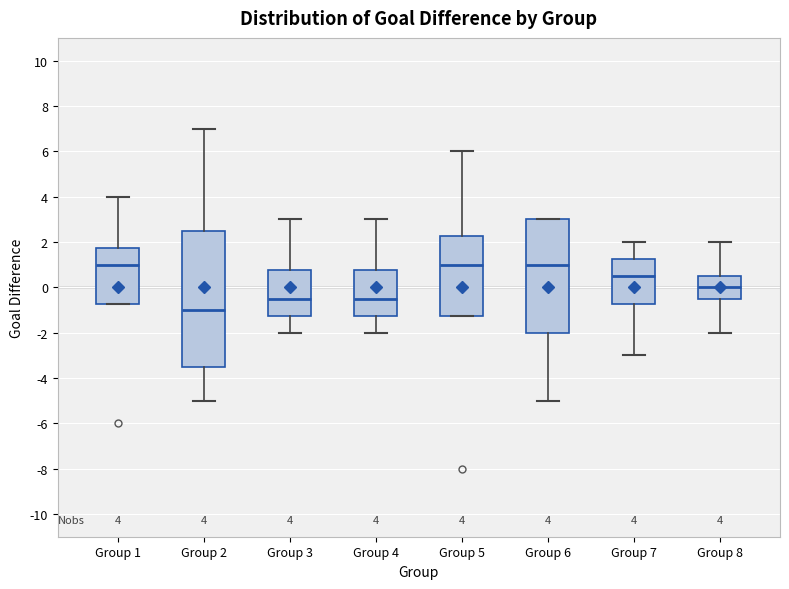

Which box is the tallest, from its lower edge to its upper edge?

Group 2